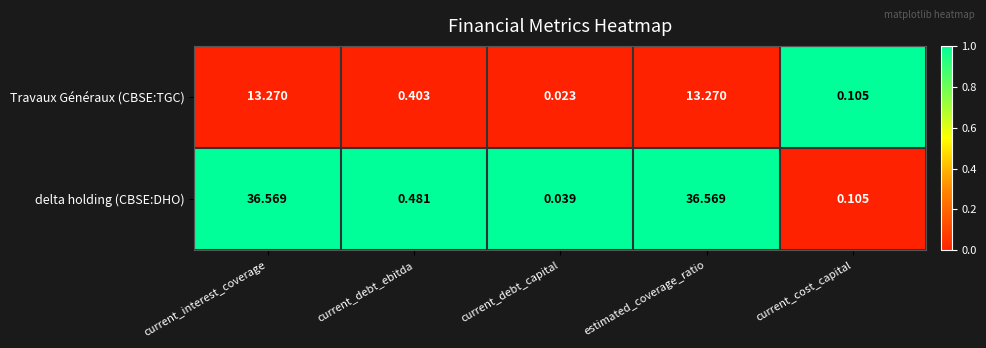

At which label does Travaux Généraux (CBSE:TGC) reach its minimum?

current_debt_capital